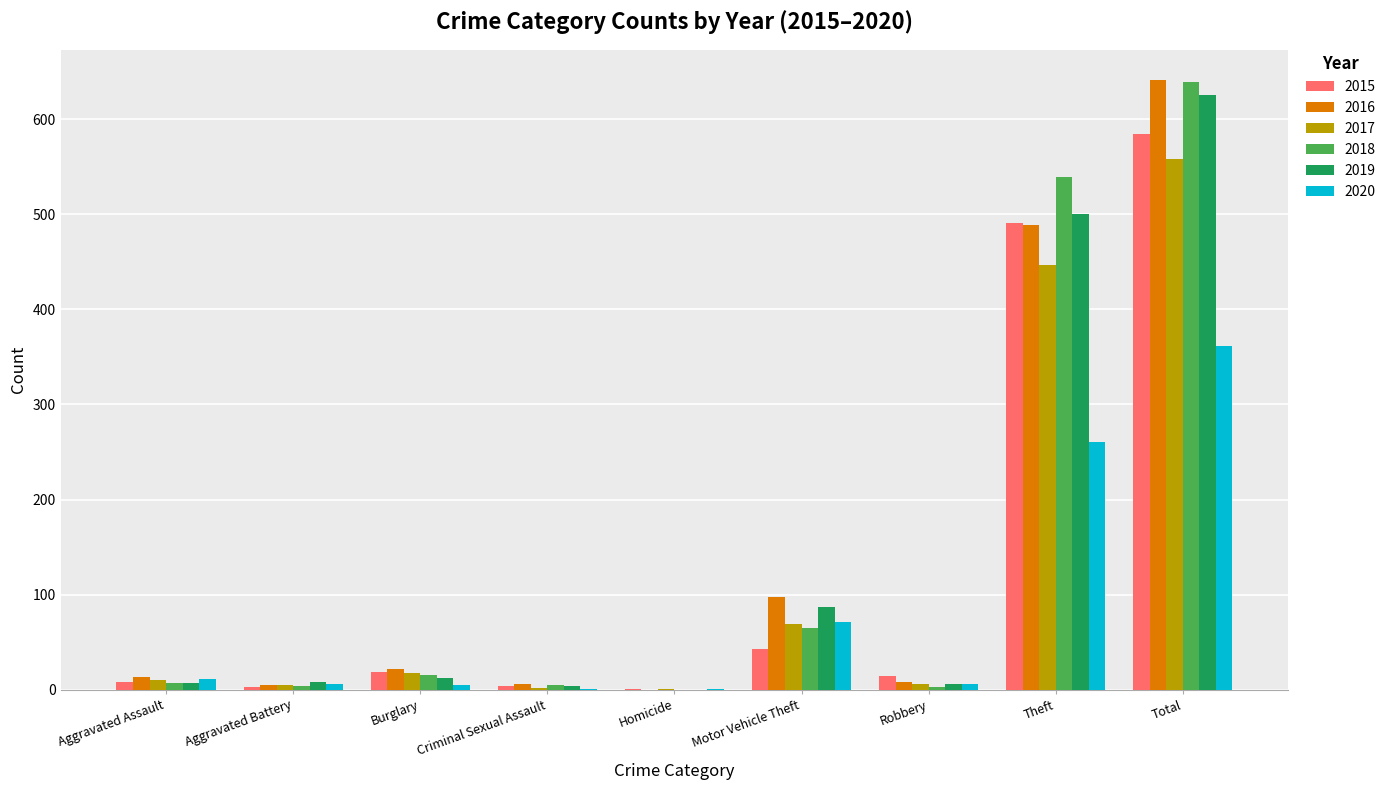

Where is 2015 nearest to the value 292?

Theft